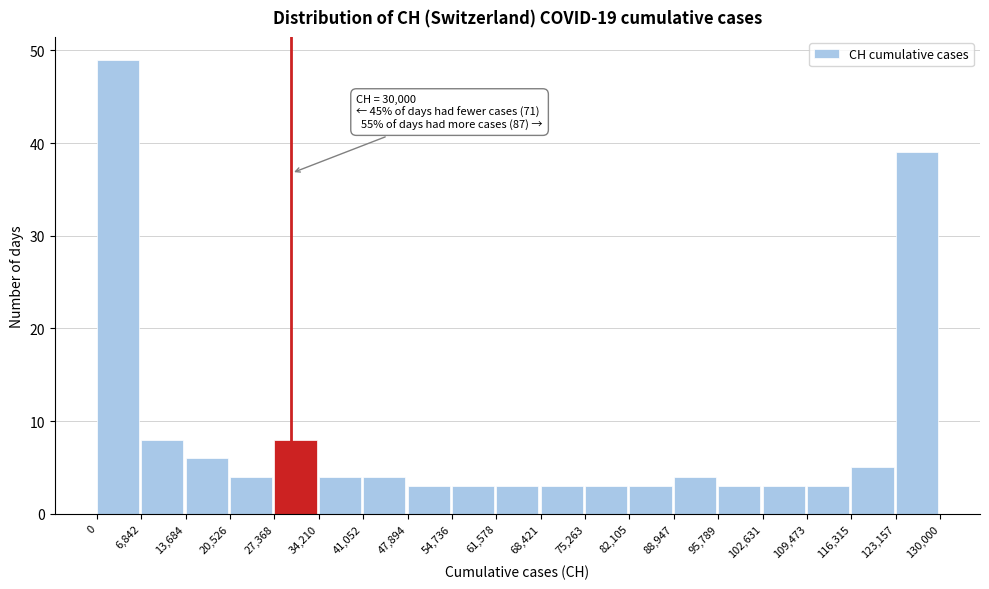

Which range on the x-axis has the tallest bar?

0 to 6,842